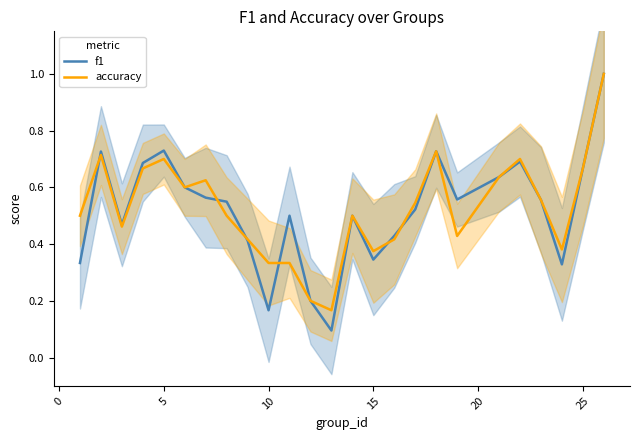

What is the highest value of the accuracy series?

1.0